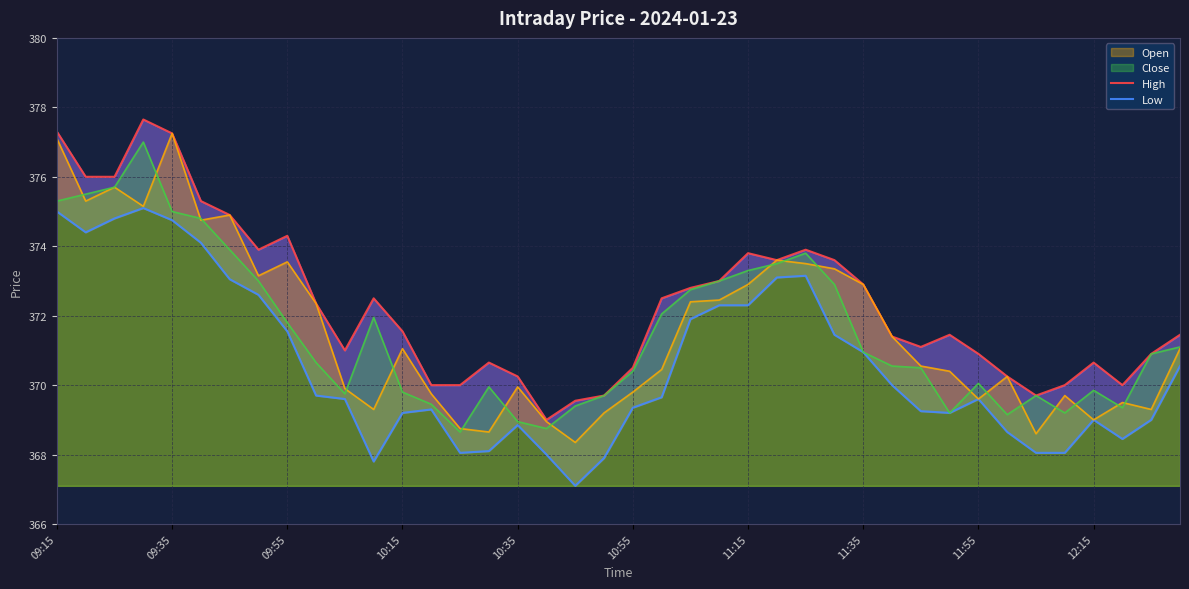

At how many categories does at least one series exceed 369?

39